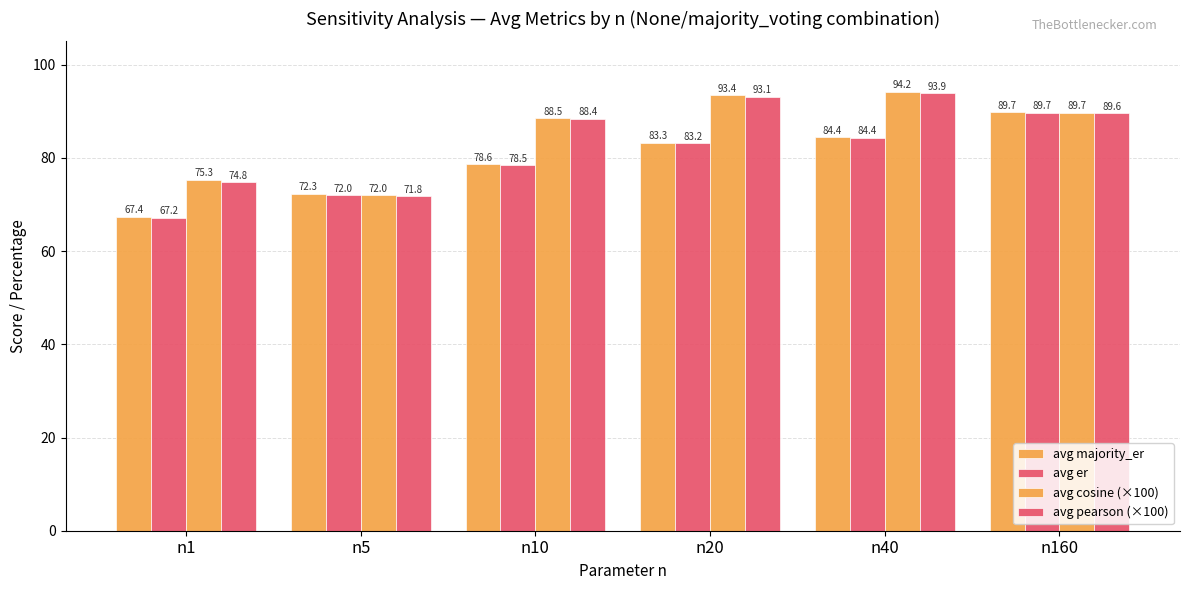

Reading right to left, extract all data points from this chart.

avg majority_er: 89.7	84.4	83.3	78.6	72.3	67.4
avg er: 89.7	84.4	83.2	78.5	72.0	67.2
avg cosine (×100): 89.7	94.2	93.4	88.5	72.0	75.3
avg pearson (×100): 89.6	93.9	93.1	88.4	71.8	74.8